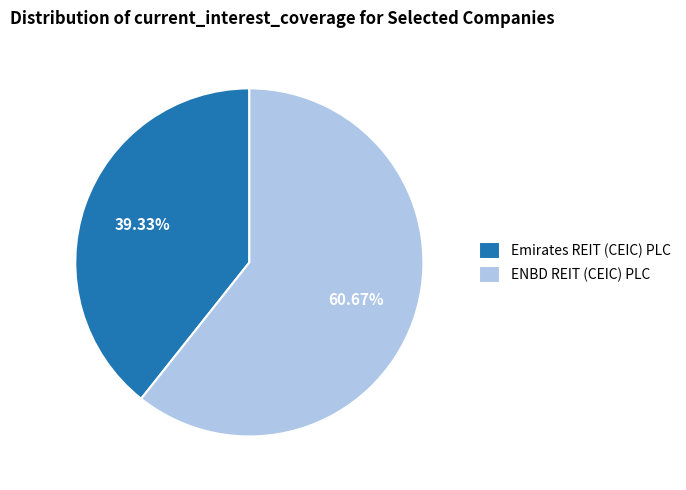

Is it true that Emirates REIT (CEIC) PLC is 39% of the pie?

True